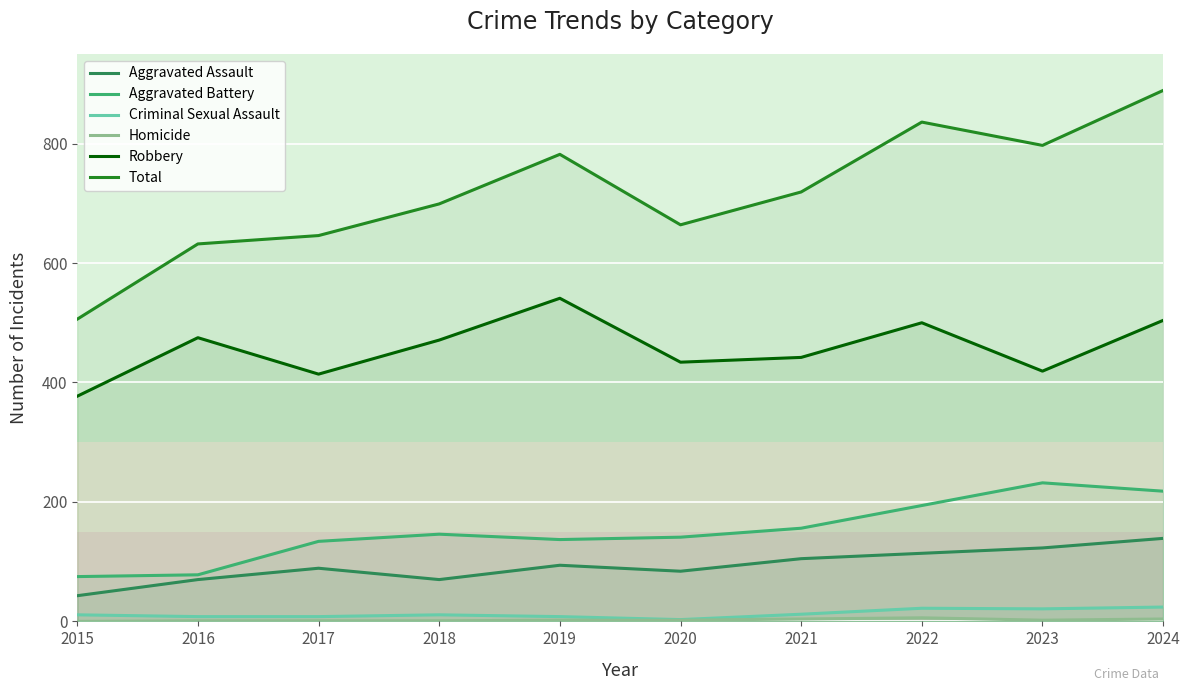

Which category has the lowest value across all series?

2015